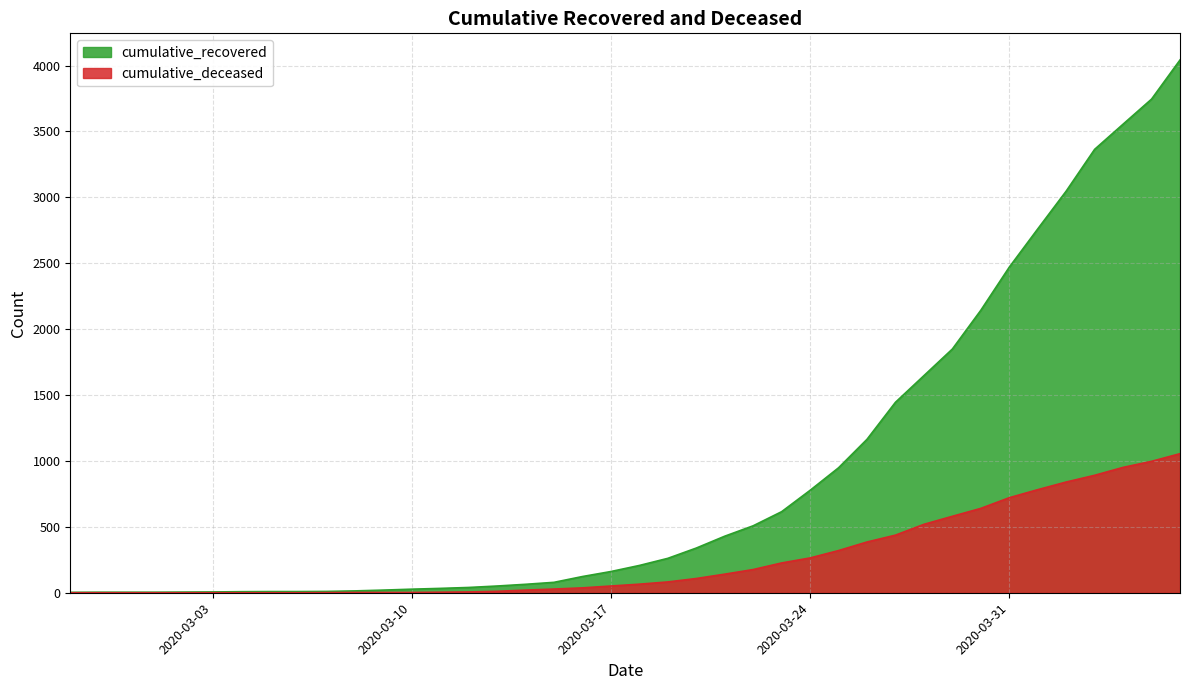

Is the value of cumulative_recovered at 2020-03-22 greater than the value of cumulative_deceased at 2020-02-29?

Yes